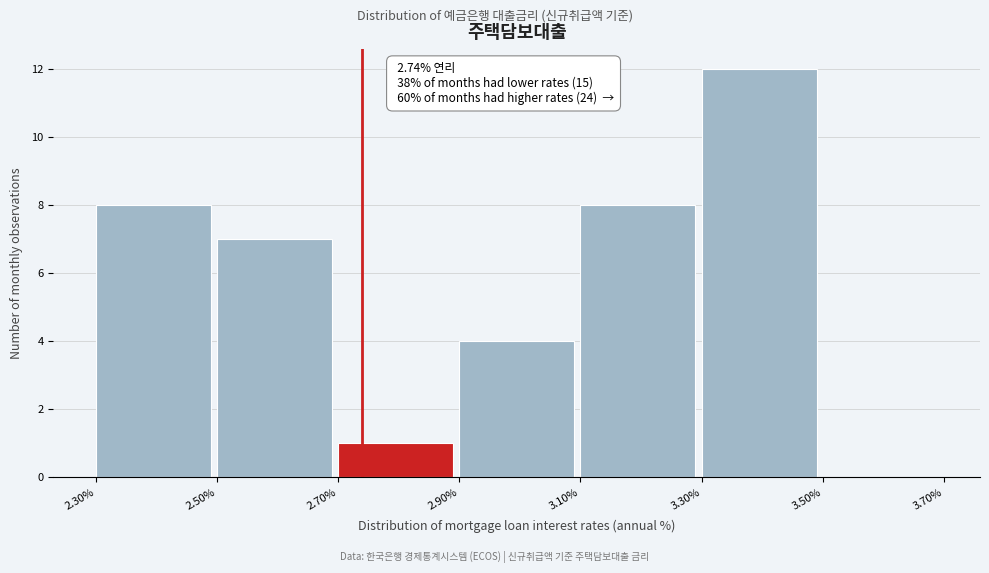

Over which range of the x-axis is the bar tallest?

3.30% to 3.50%